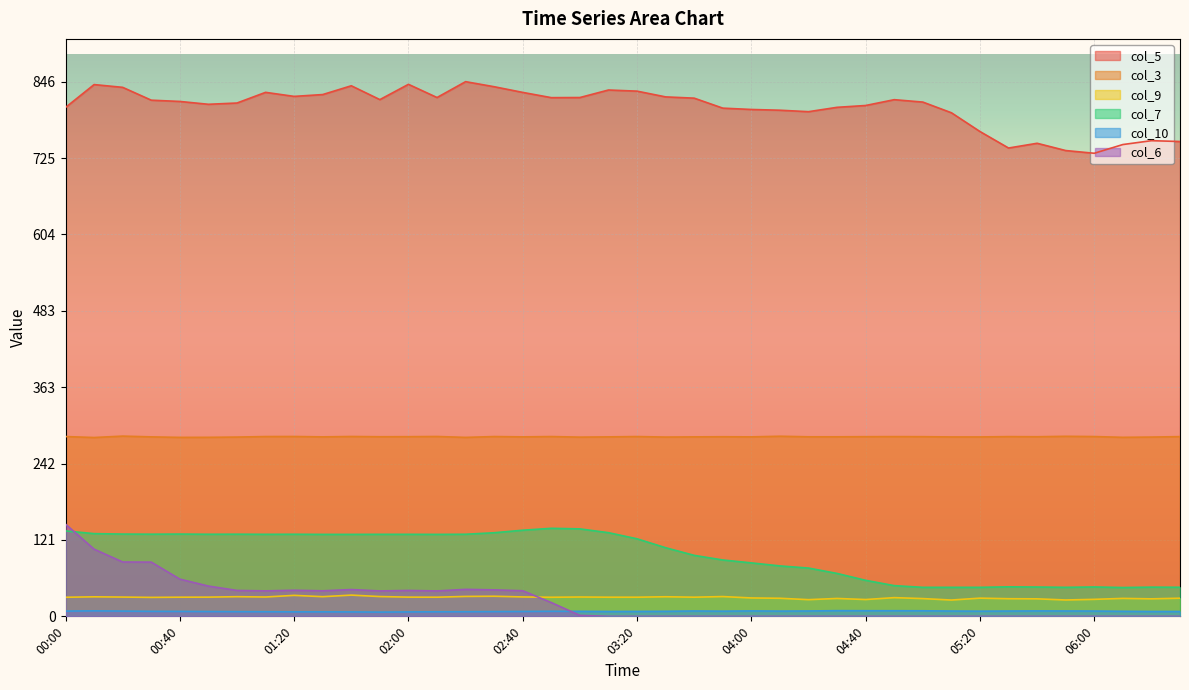

What value does the col_10 series have at 00:50?

7.6